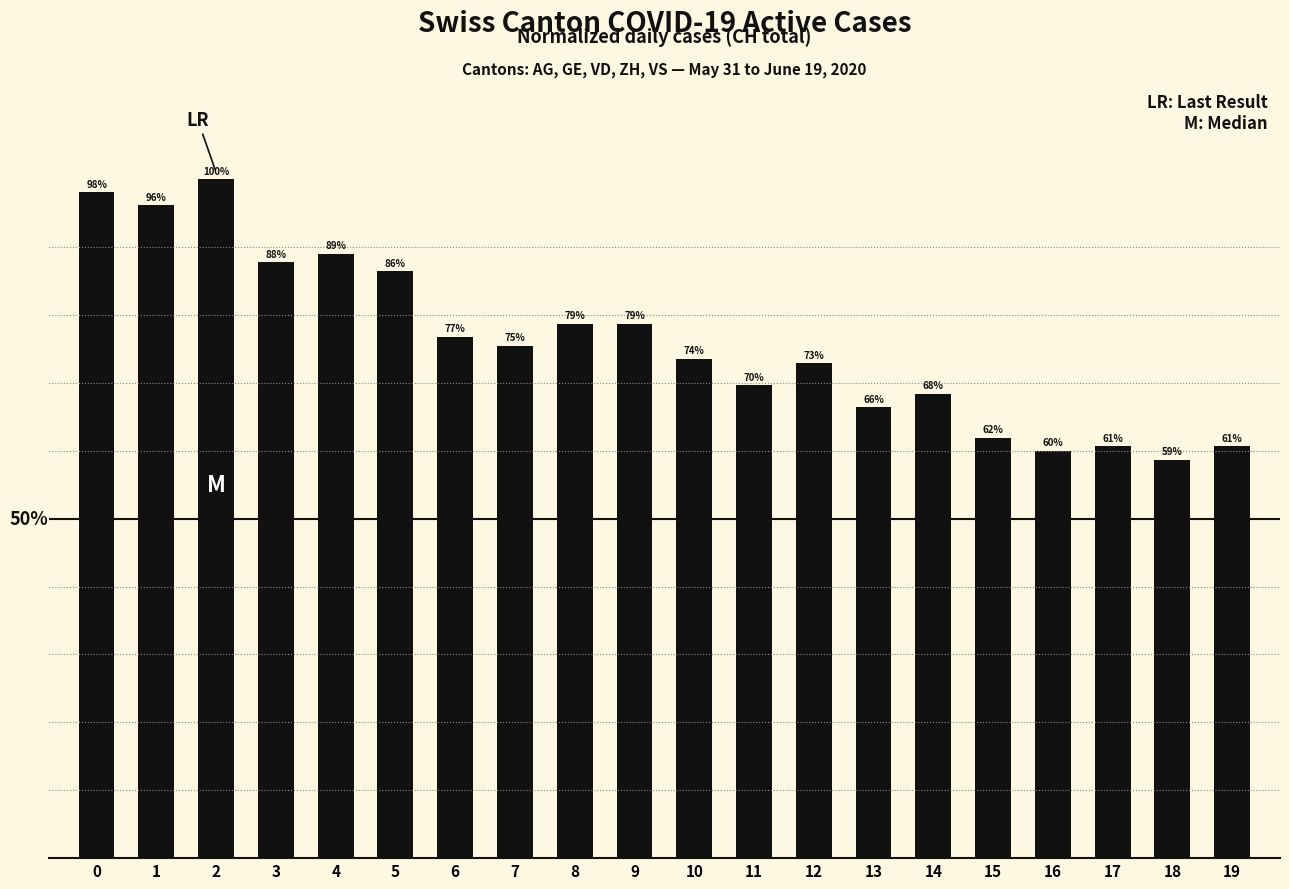

Does the chart contain any negative values?

No